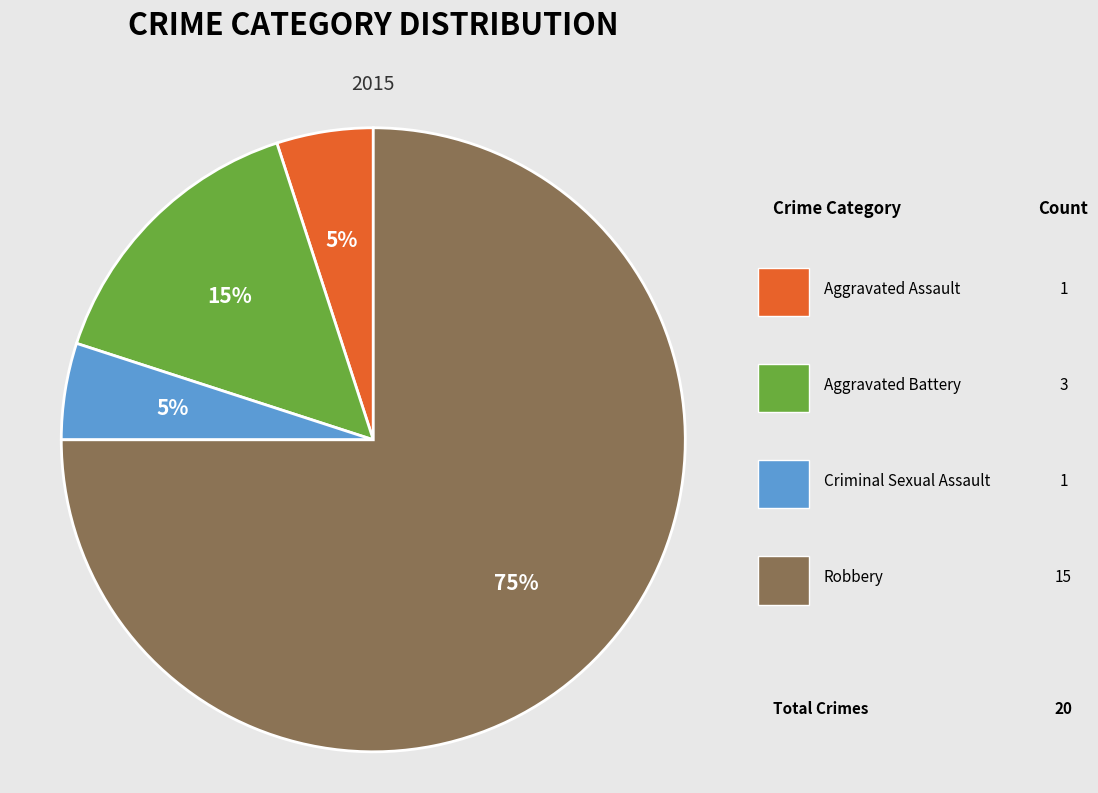

Which has a higher value, Aggravated Battery or Aggravated Assault?

Aggravated Battery